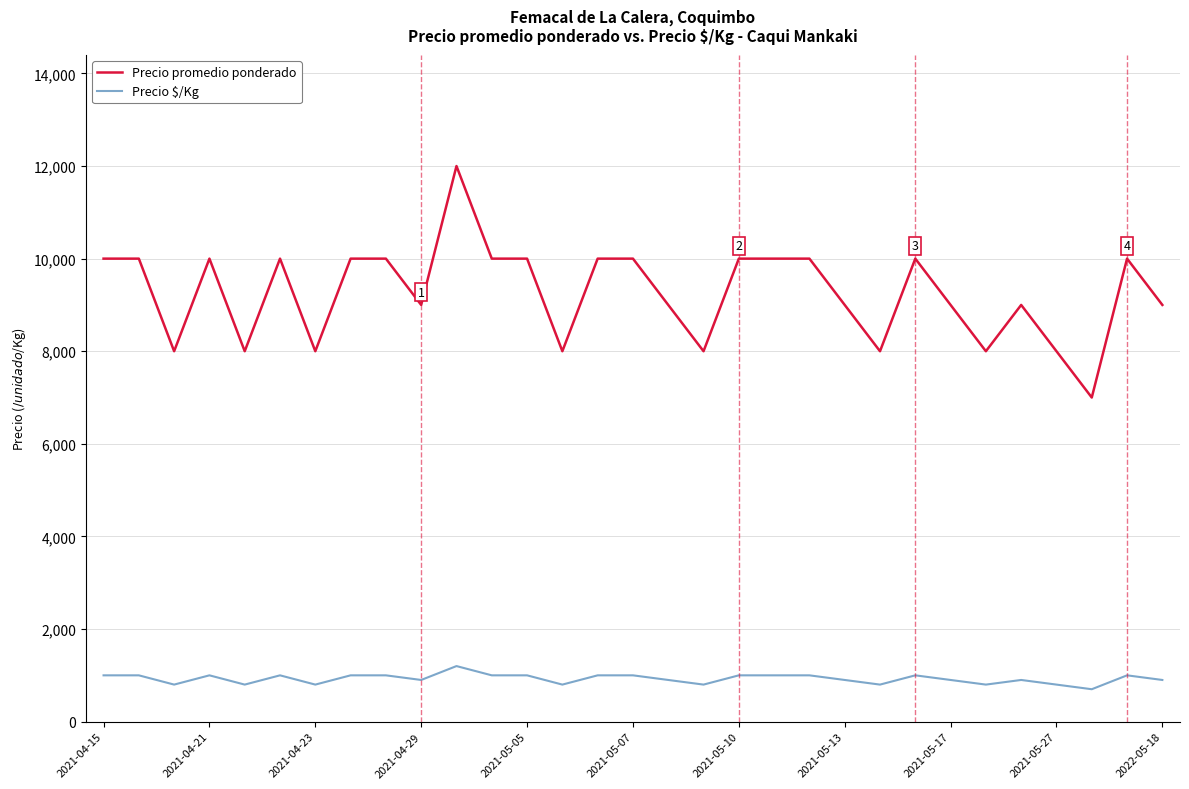

Which series has the largest range (max minus min)?

Precio promedio ponderado